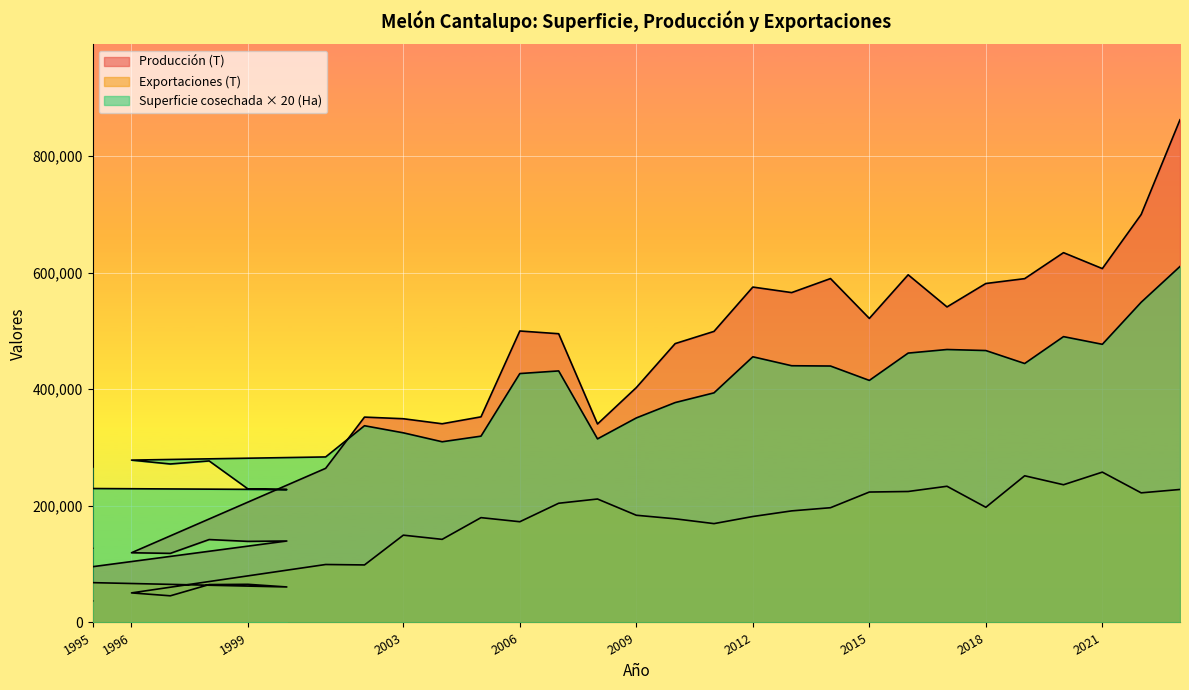

True or false: Exportaciones (T) and Producción (T) intersect in this chart.

False